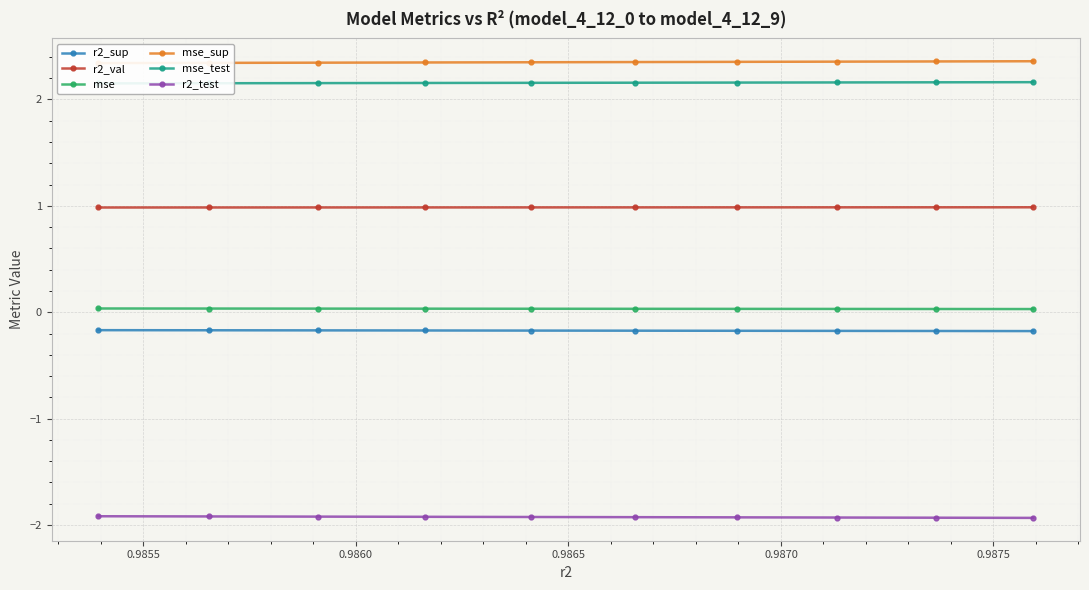

True or false: mse and r2_test intersect in this chart.

False